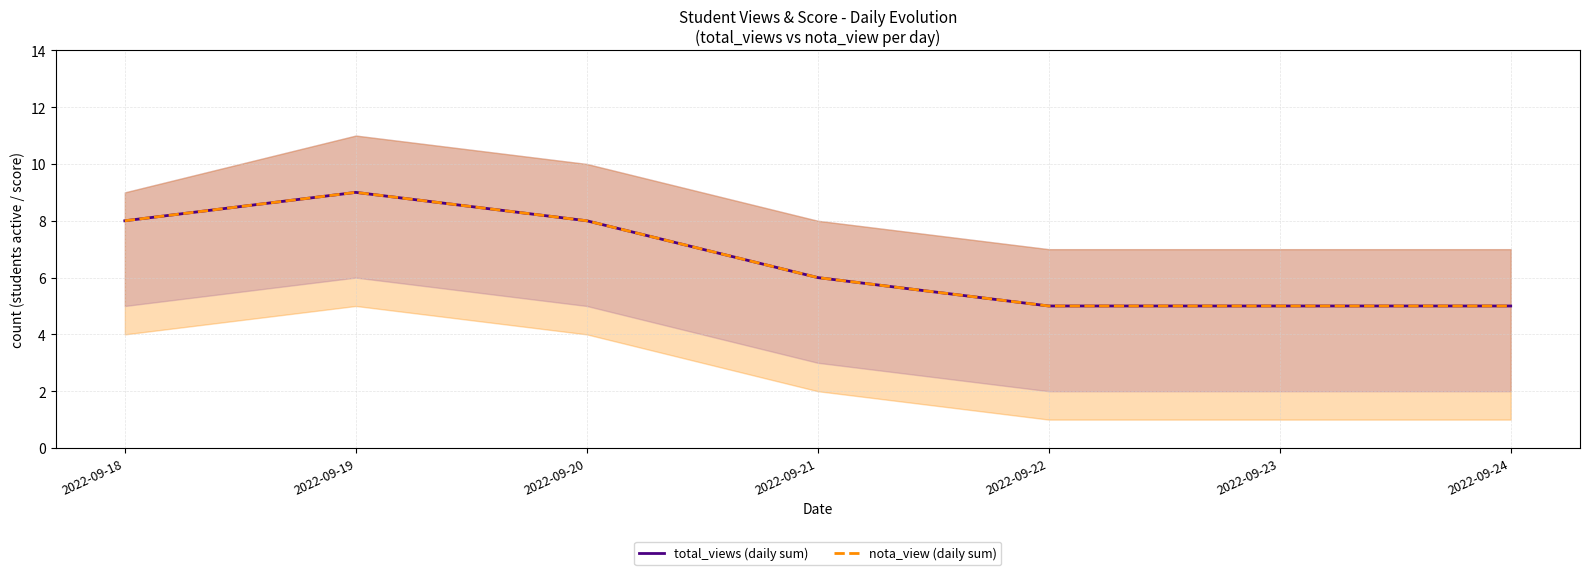

Which series has the widest spread of values?

total_views (daily sum)